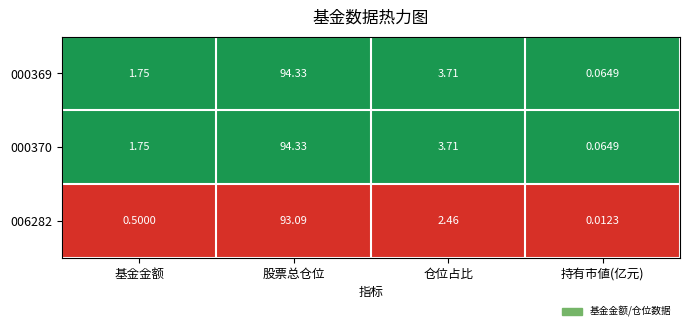

At which label does 000369 first exceed 3?

股票总仓位